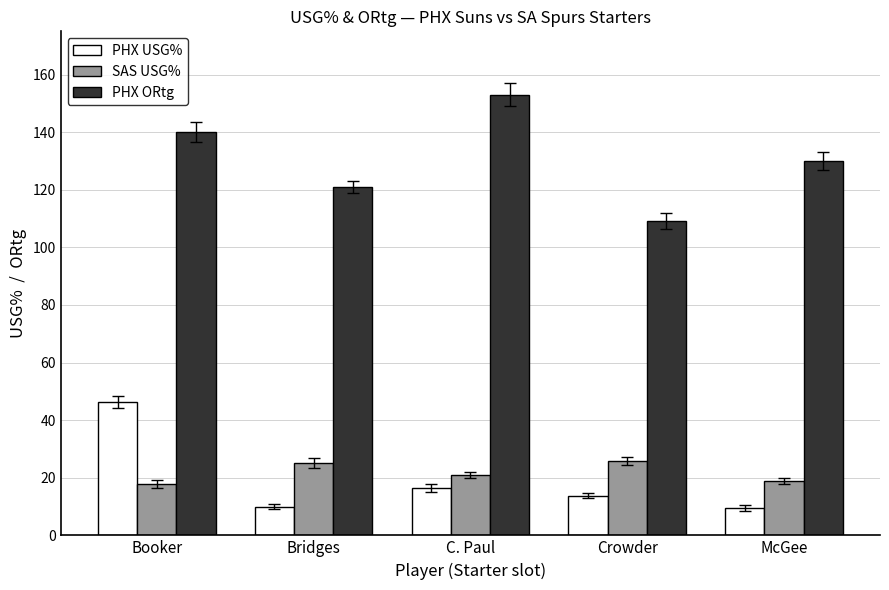

Between Bridges and McGee, which series saw the biggest shift?

PHX ORtg